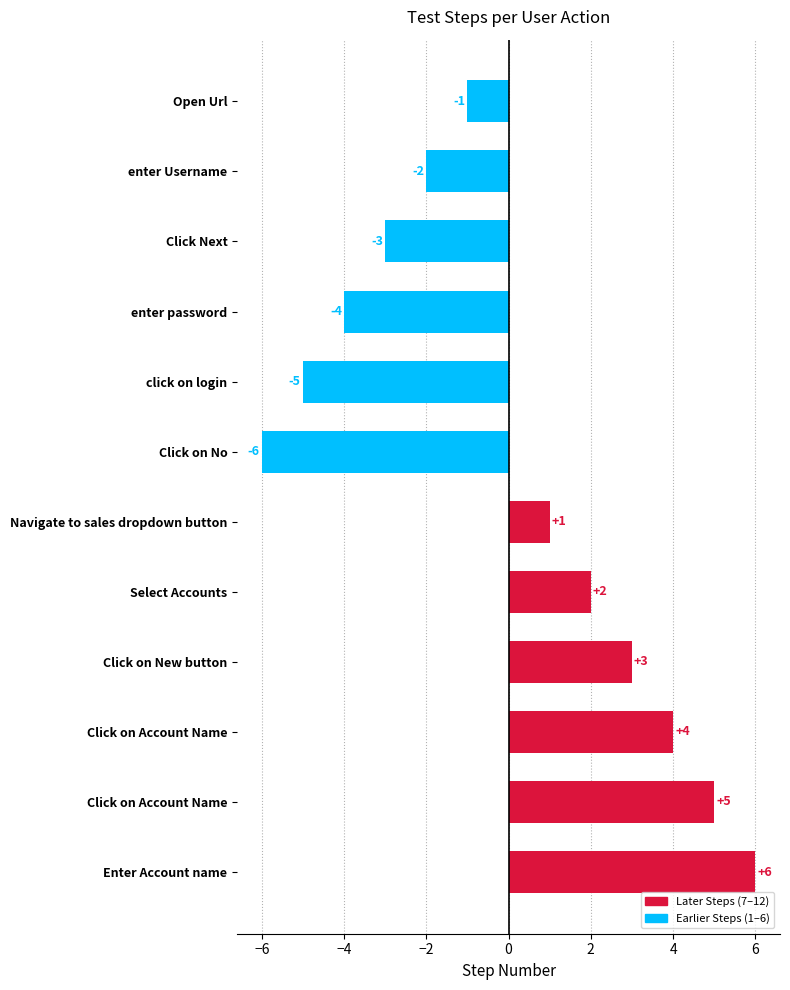

How many data points are less than 1?

6